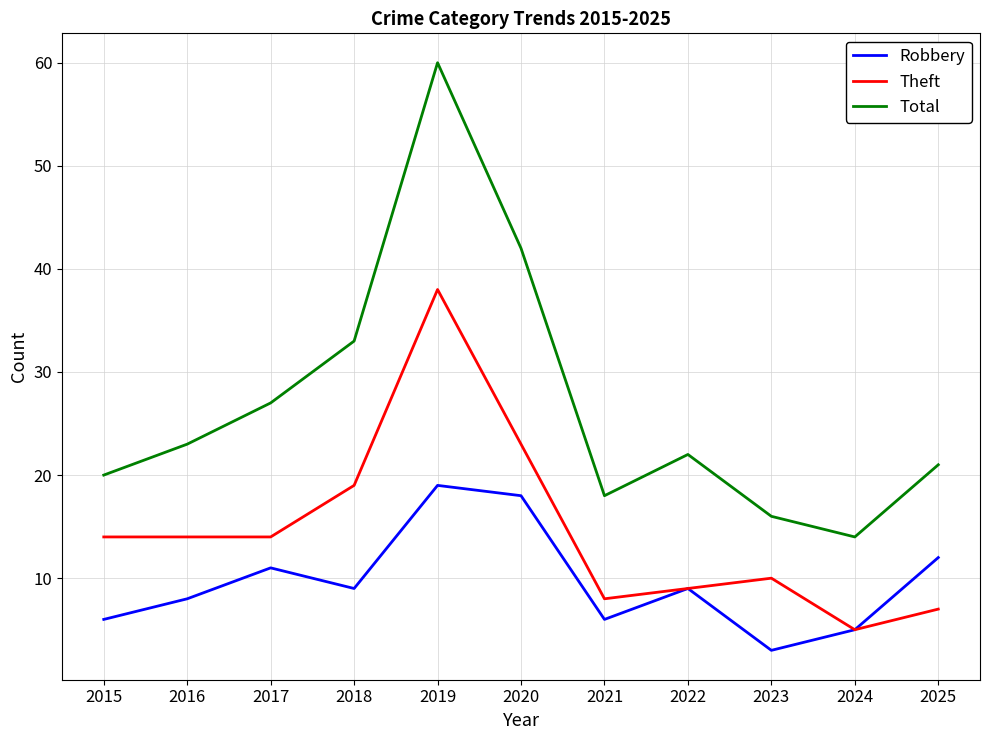

Count the number of data series in this chart.

3